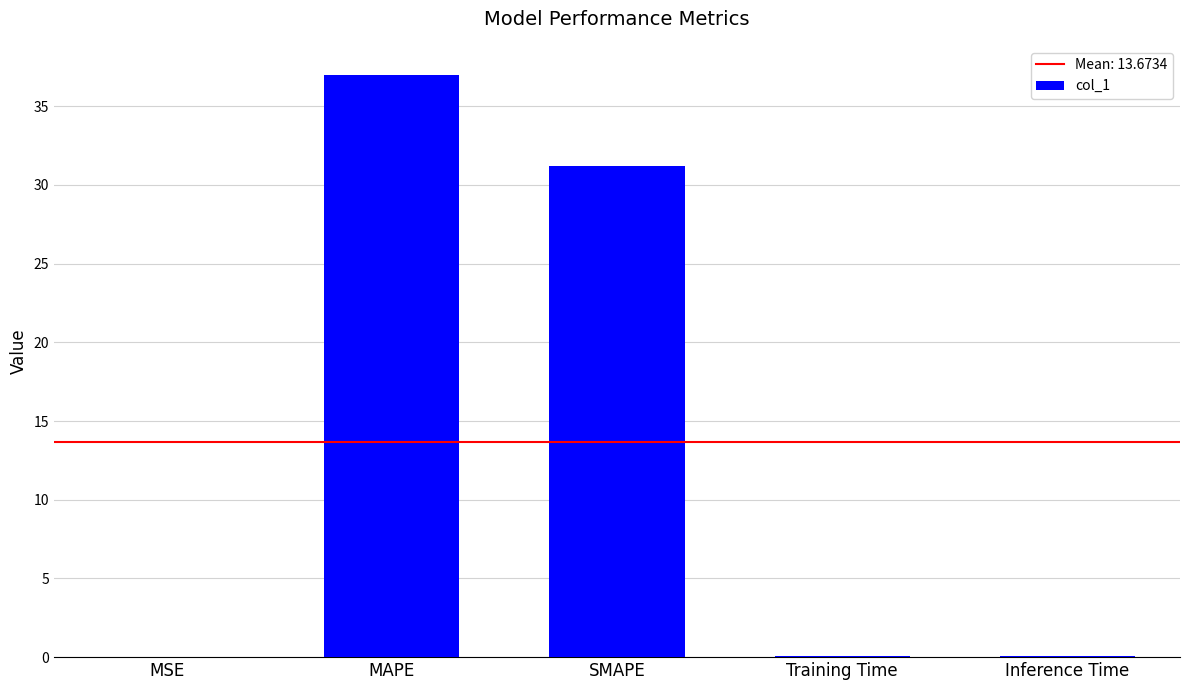

At which category does the chart reach its peak across all series?

MAPE